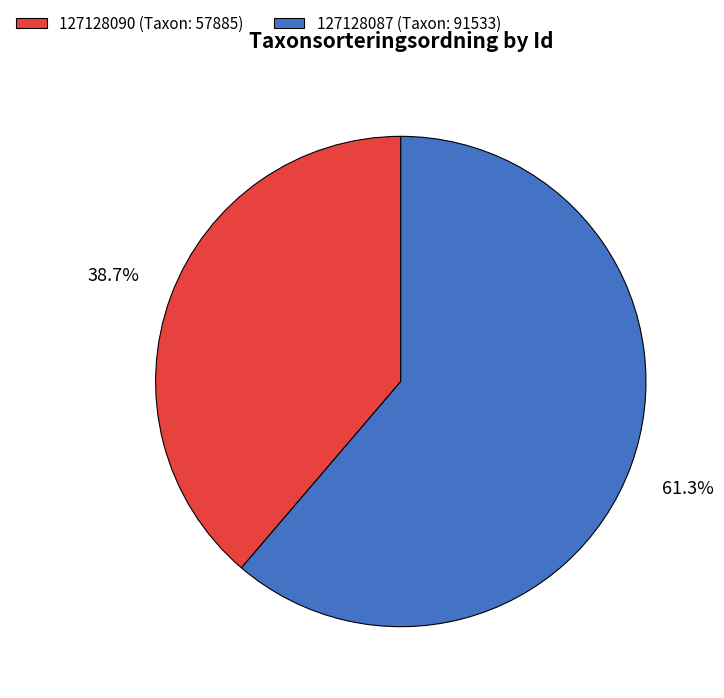

True or false: 127128090 accounts for 39% of the total.

True